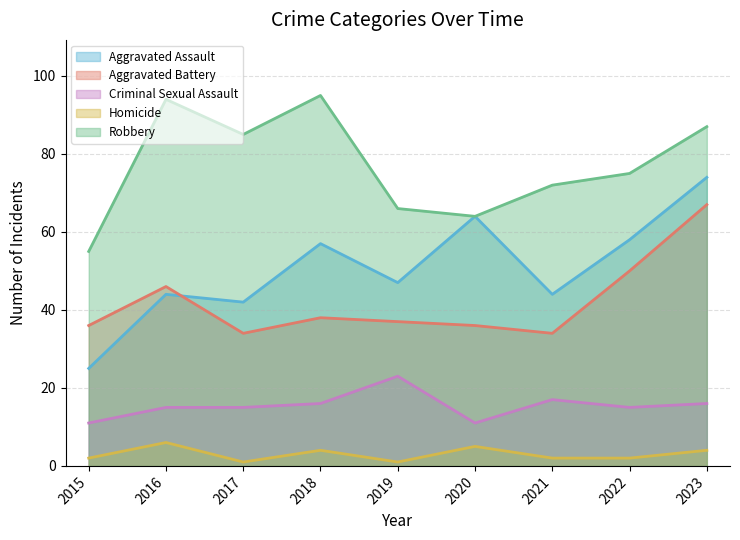

At which category is the sum across all series the highest?

2023